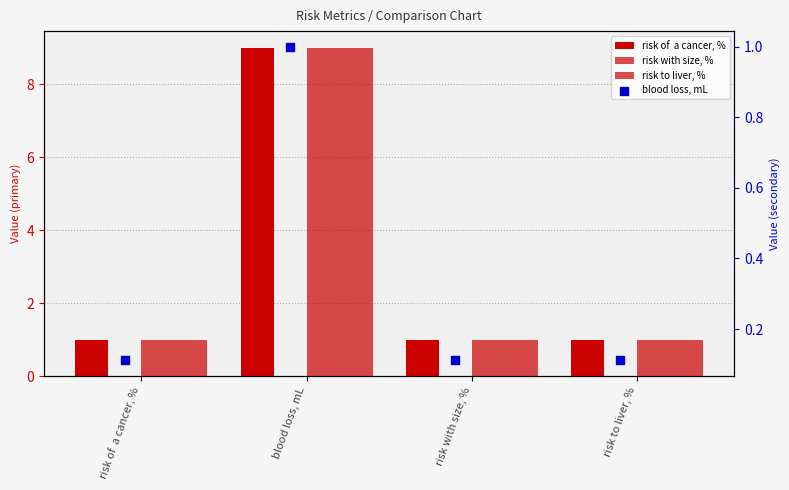

Is the value of risk with size, % at risk to liver, % greater than the value of blood loss, mL at blood loss, mL?

No